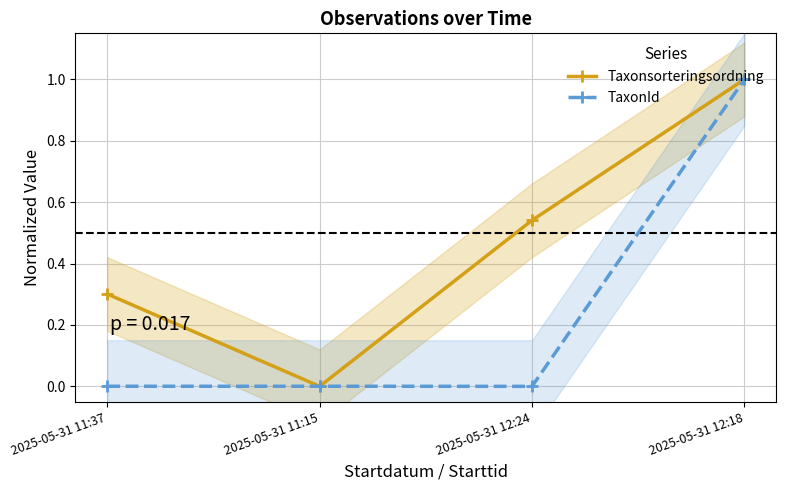

True or false: TaxonId and Taxonsorteringsordning intersect in this chart.

True